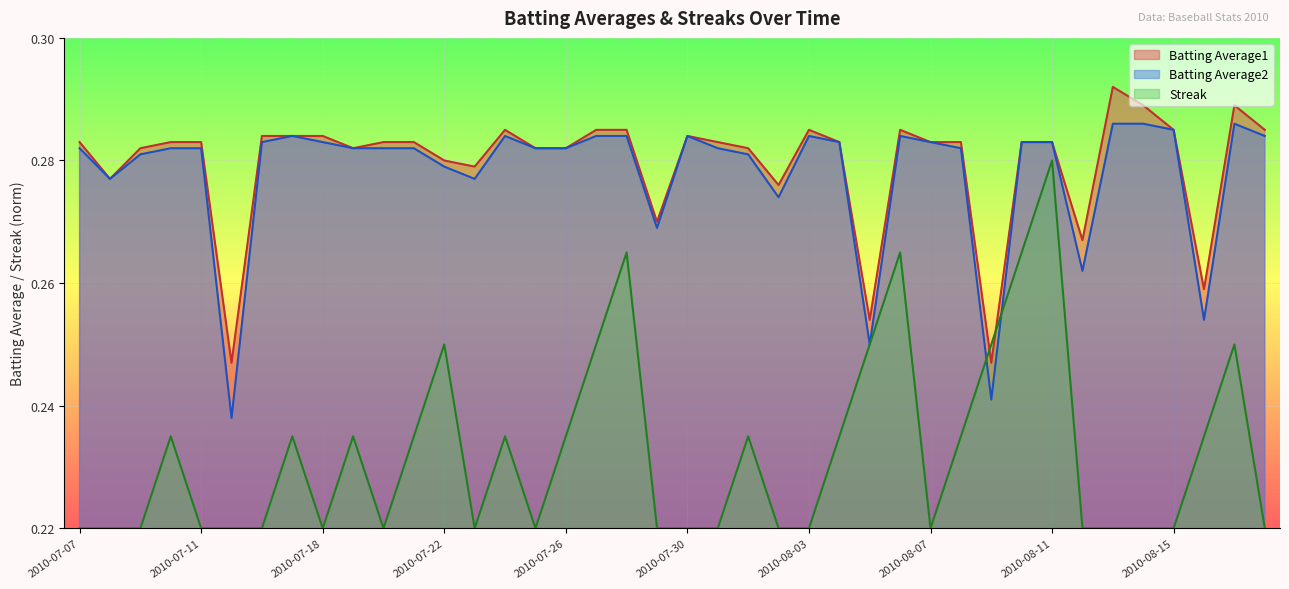

True or false: Streak has a value of 0.1 at 2010-07-15.

False